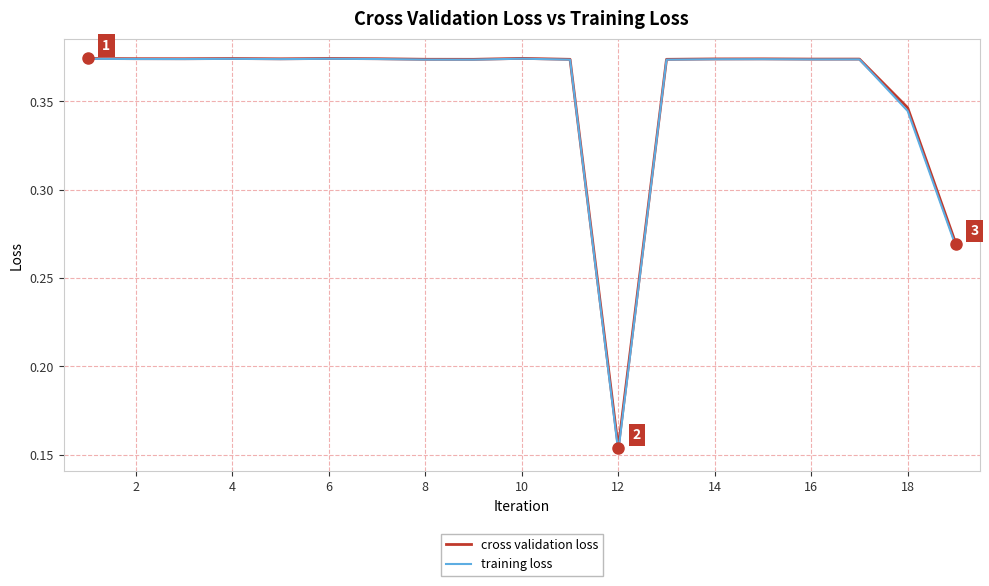

True or false: training loss has more than 1 interior local peaks.

True